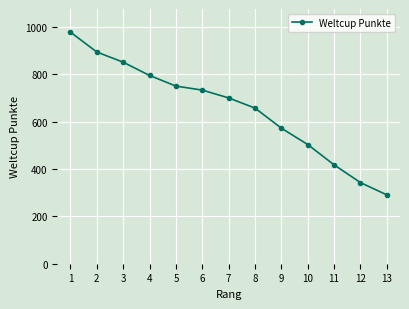

What is the ratio of the value at 3 to the value at 5?

1.1